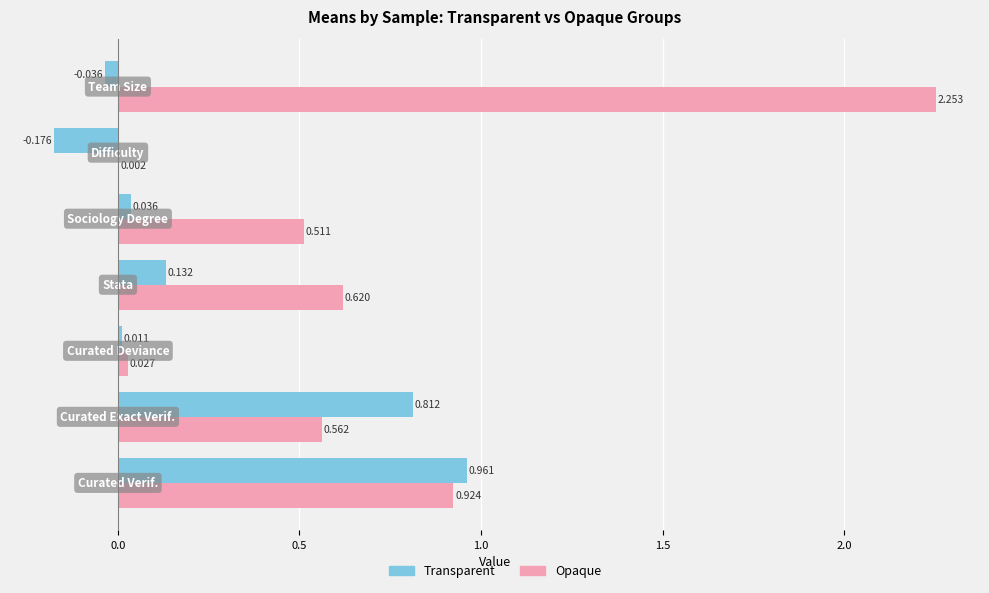

What are all the series names shown in the legend?

Transparent, Opaque